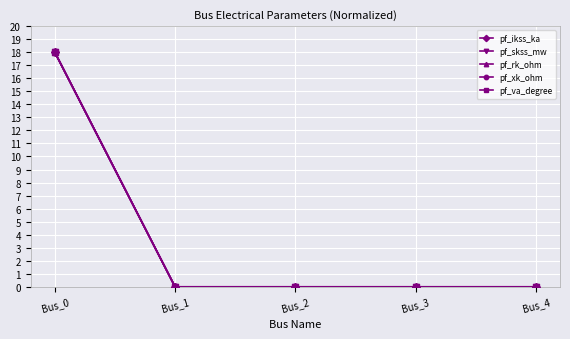

Does the chart have visible grid lines?

Yes